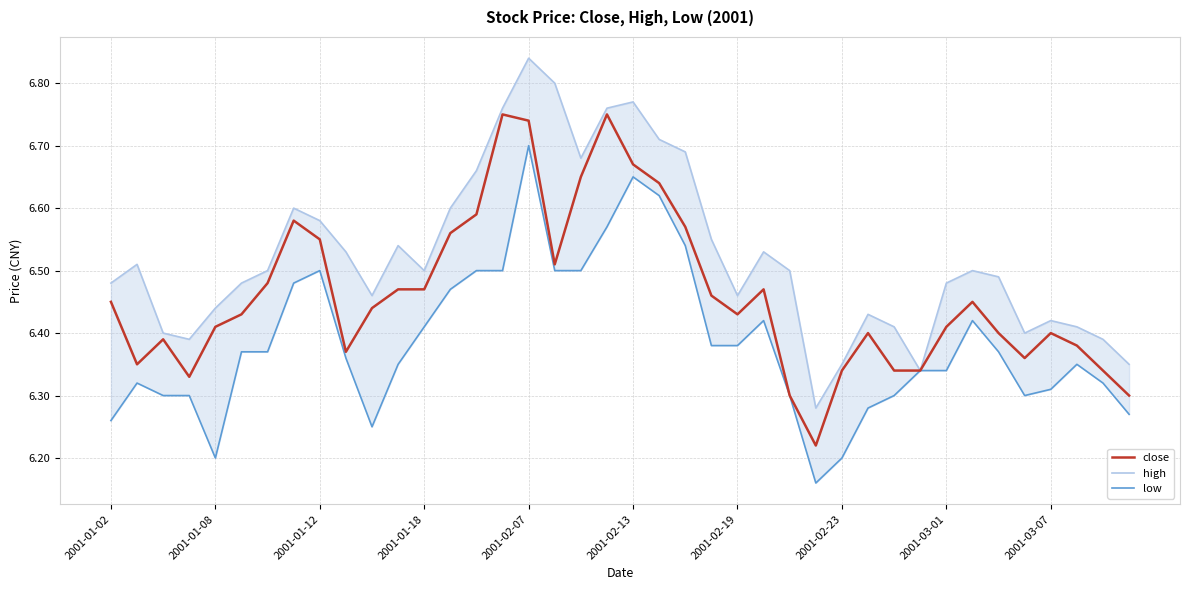

The close series shows 8.7 at 2001-03-07. True or false?

False